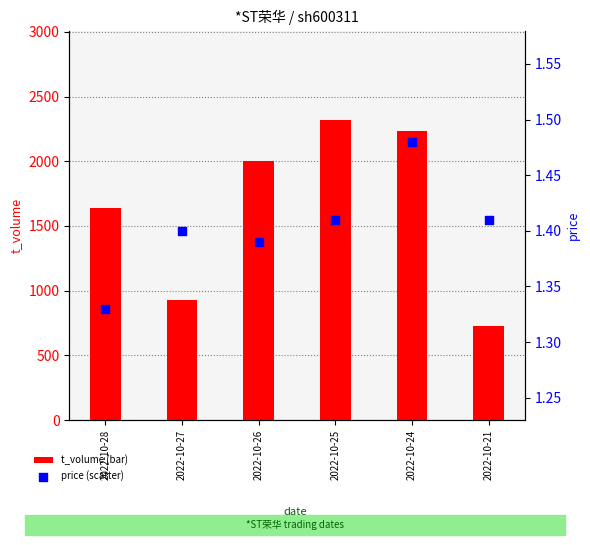

Which series contains the lowest Y value?

price